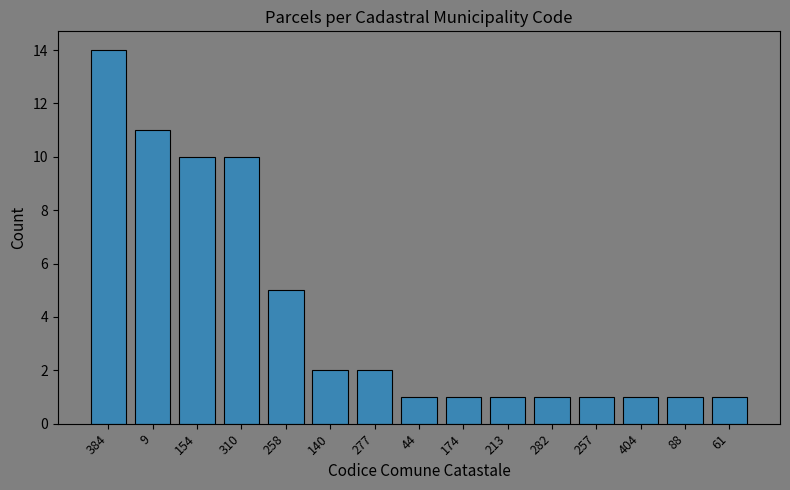

What is the greatest value displayed?

14